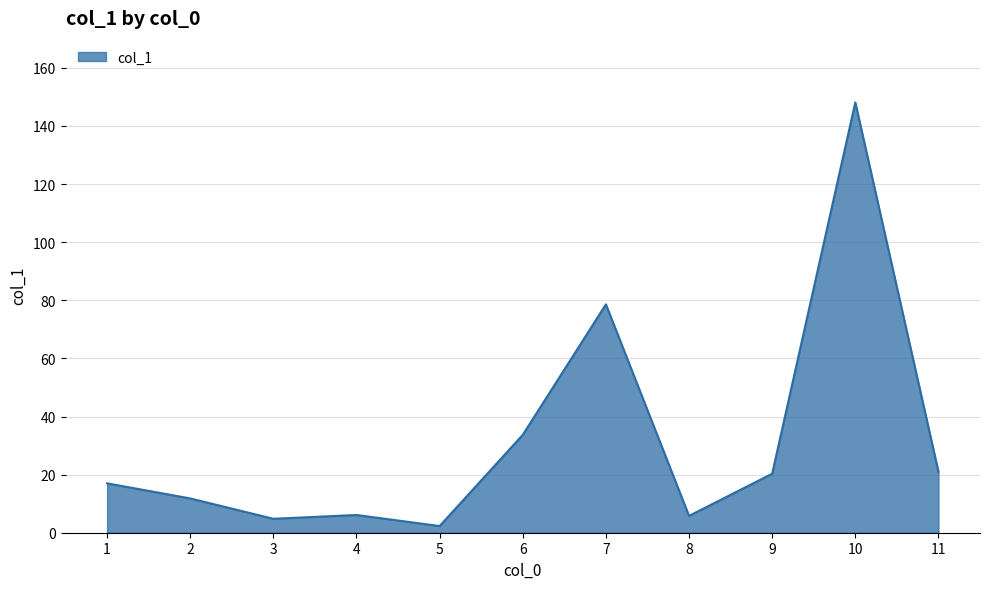

What is the difference between the maximum and minimum values?

145.8